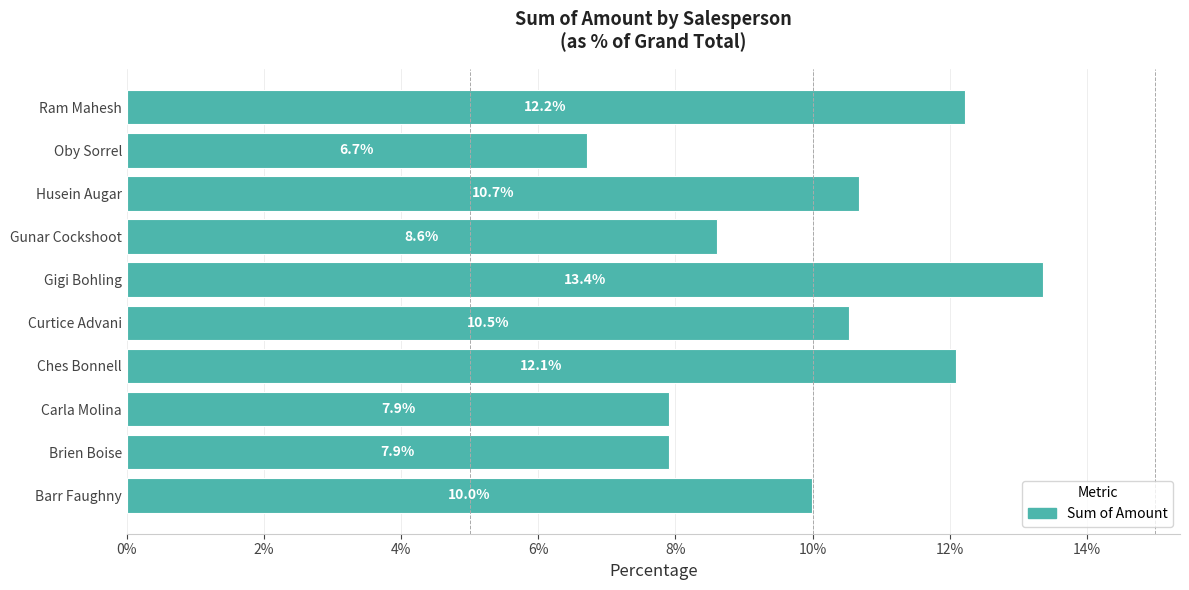

The value at Brien Boise is 1.8. True or false?

False